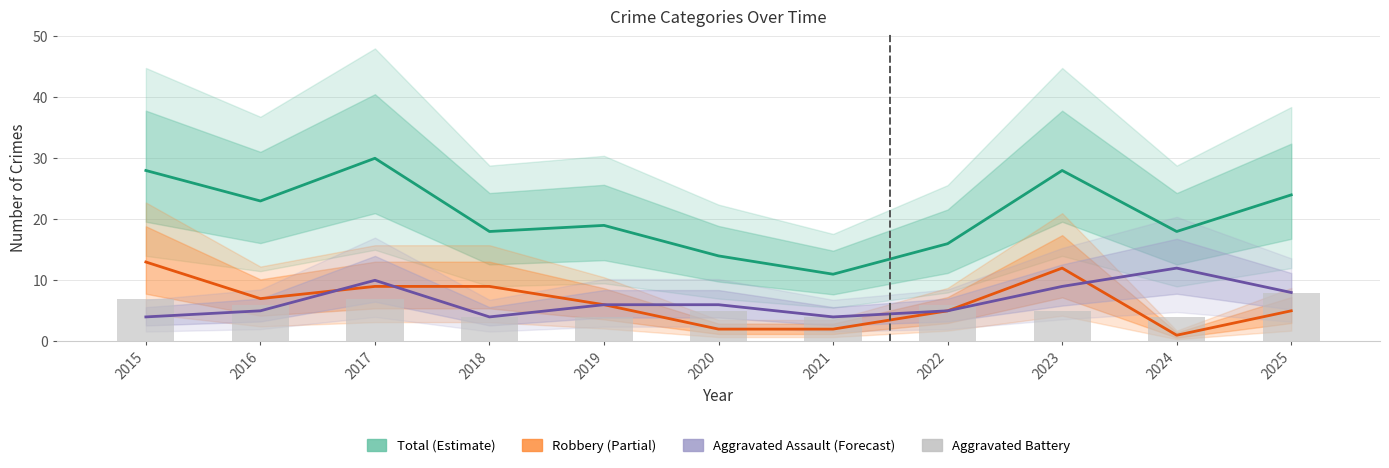

Which category has the lowest value in the Aggravated Assault series?

2015